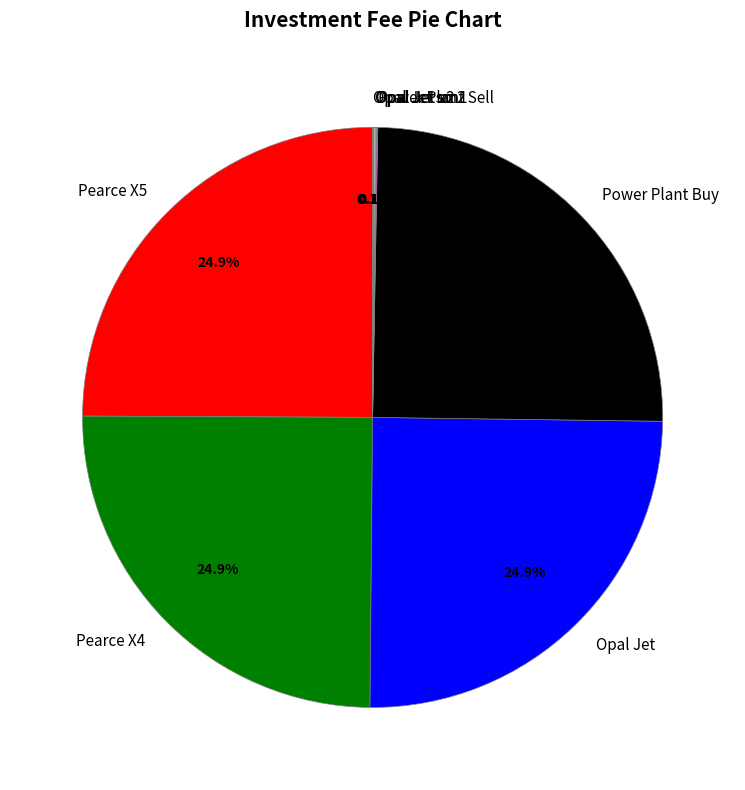

Is there any slice that represents more than half of the pie?

No